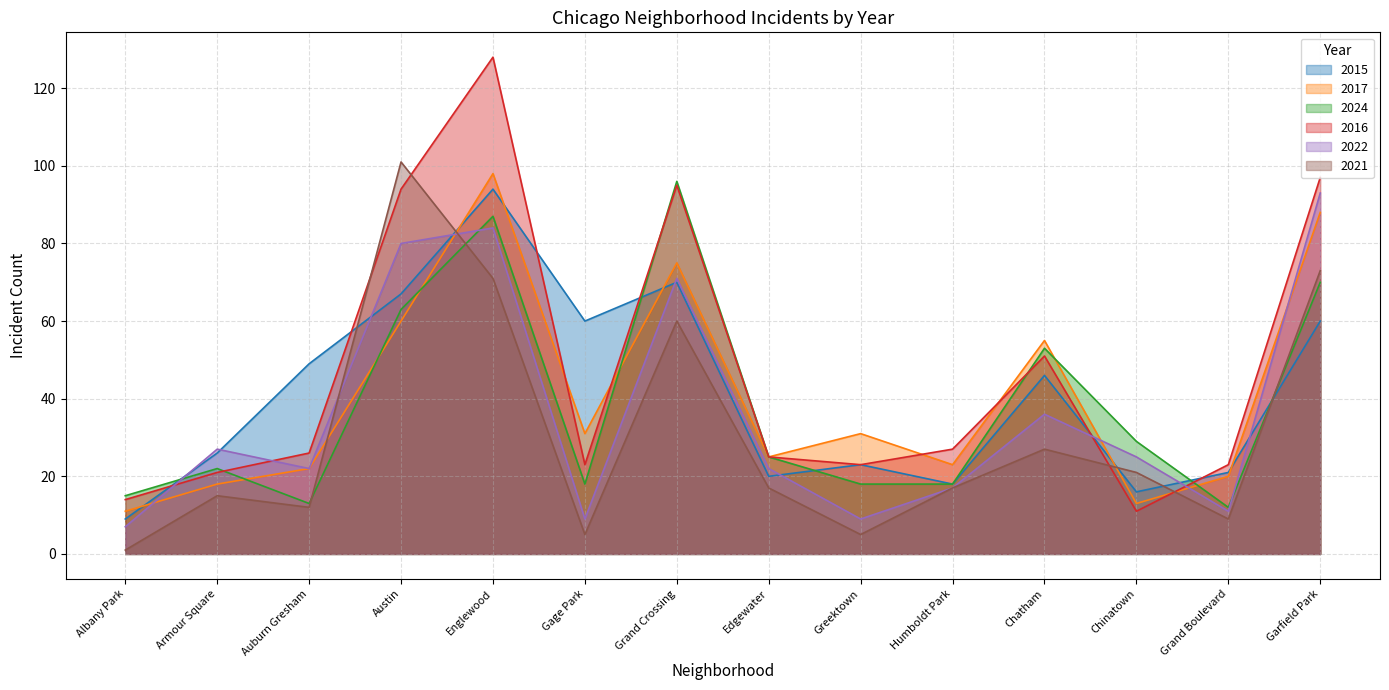

True or false: 2021 has more than 2 interior local peaks.

True